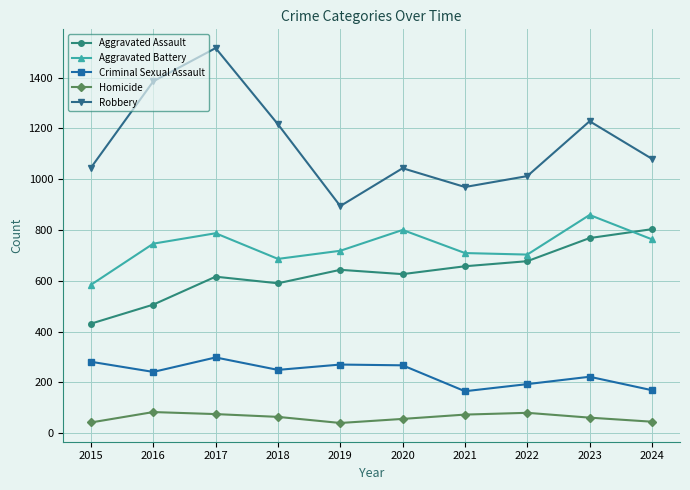

What value does the Criminal Sexual Assault series have at 2020, to the nearest 50?

250